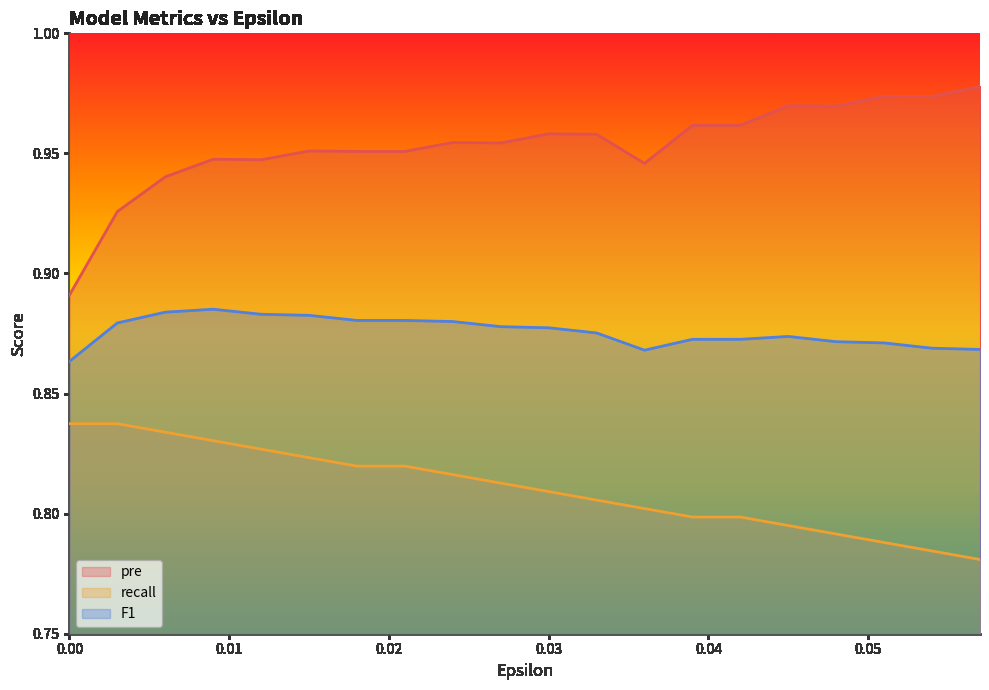

What is the label of the 14th point from the right?

0.018